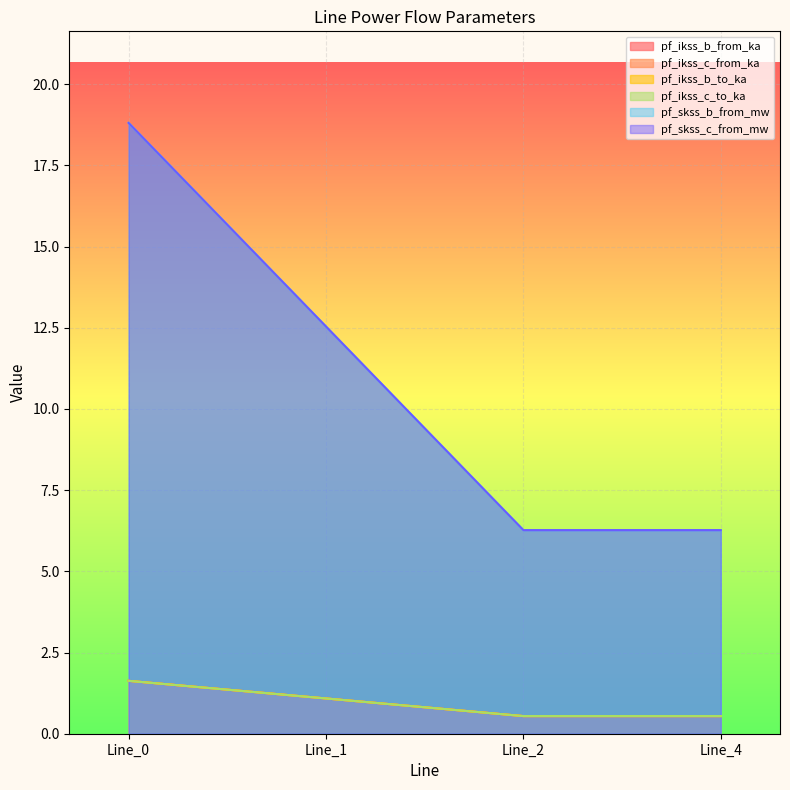

What is the sum of the pf_skss_c_from_mw values at Line_0 and Line_2?

25.1